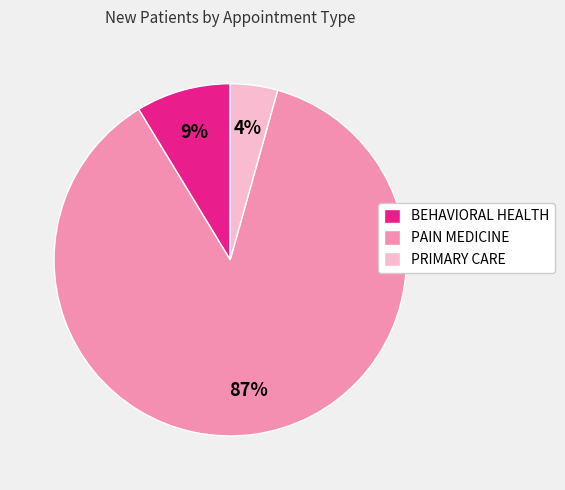

Count the number of slices in the pie.

3